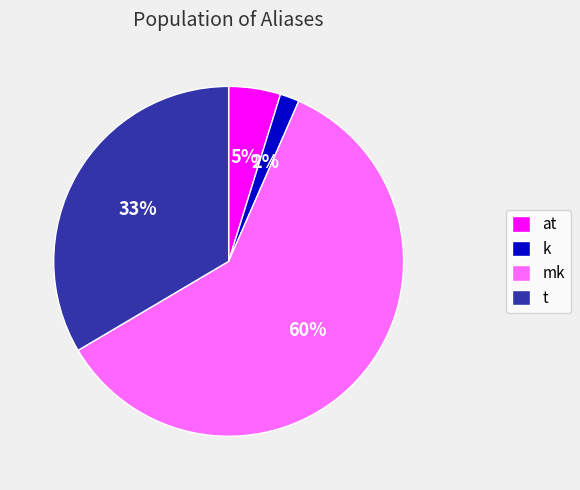

To the nearest percent, what is the difference between the largest and smallest slice percentages?

58%